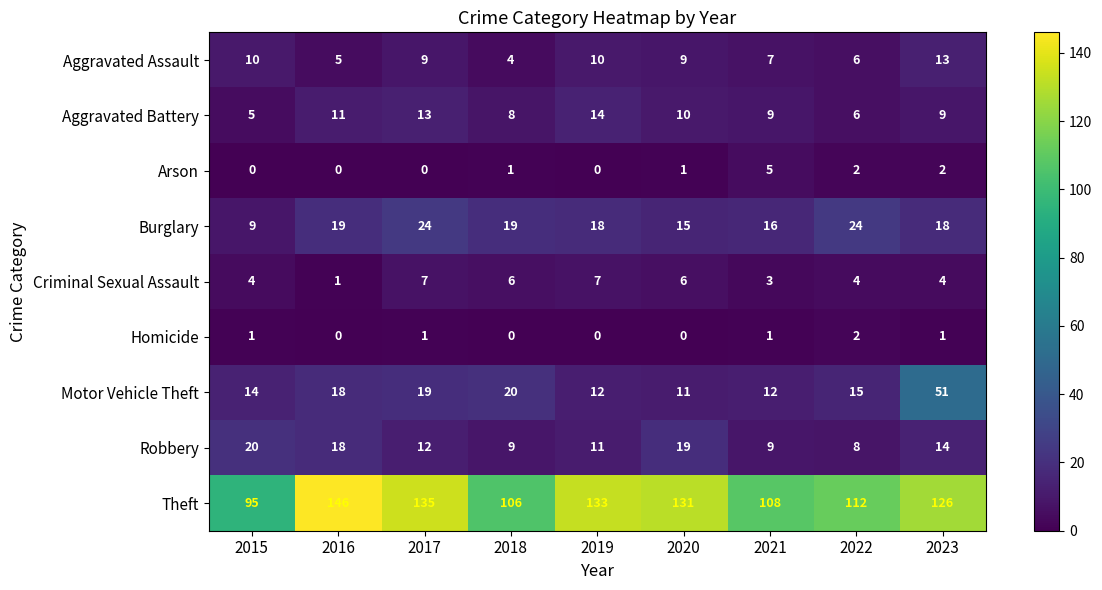

At which label is Theft closest to 120?

2023